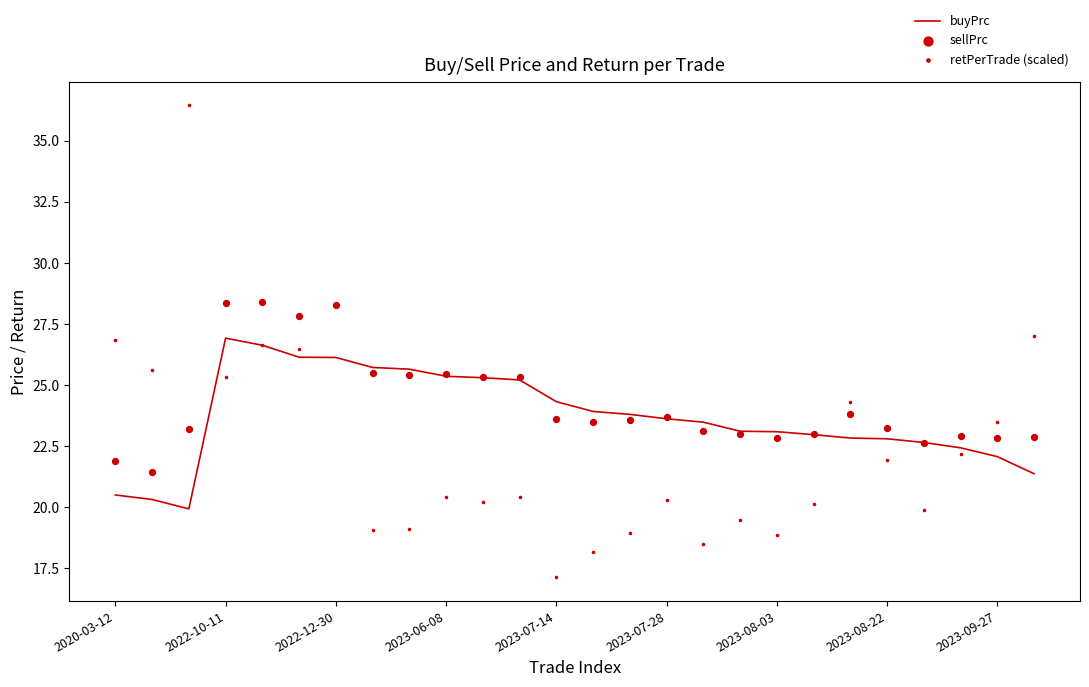

Which series has the largest total across all categories?

sellPrc